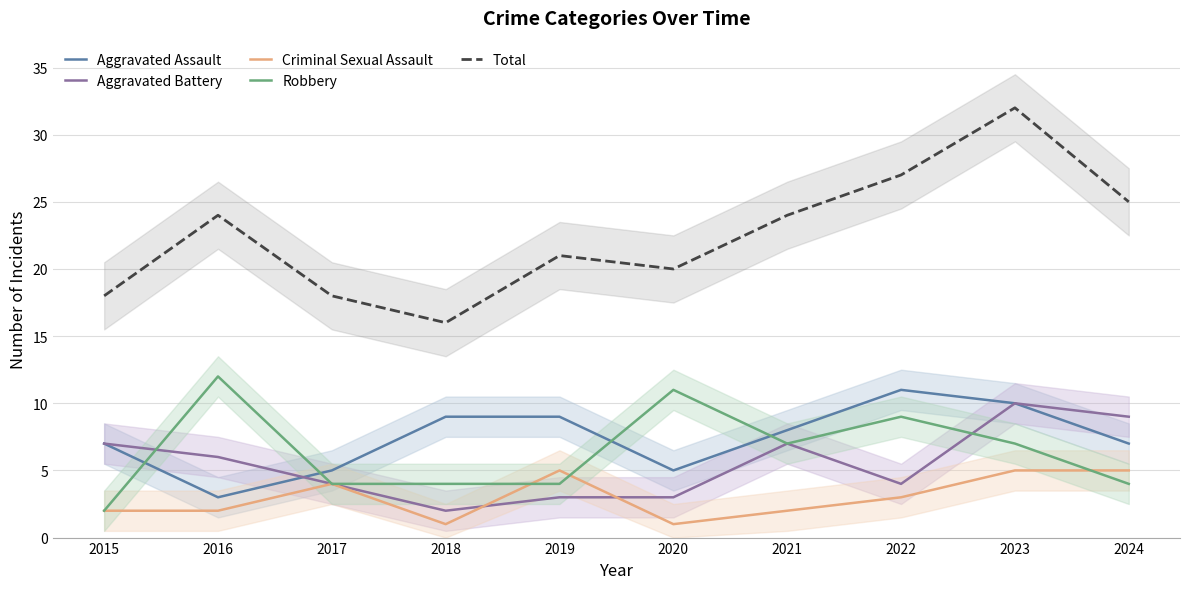

The Aggravated Assault series shows 10 at 2023. True or false?

True